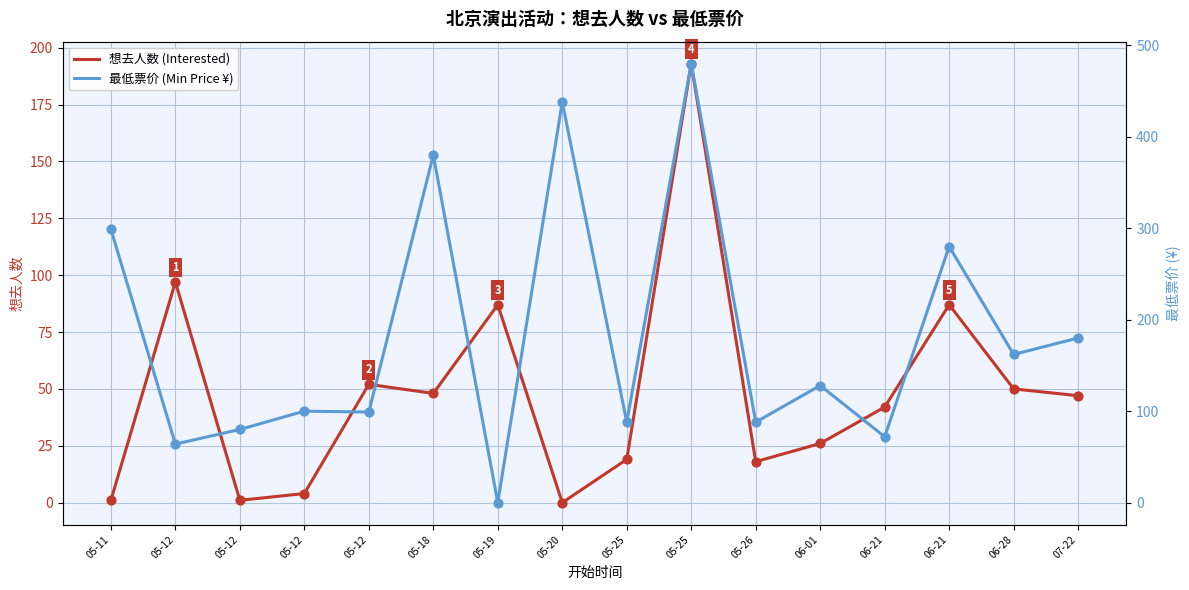

At which category is the sum across all series the highest?

05-25